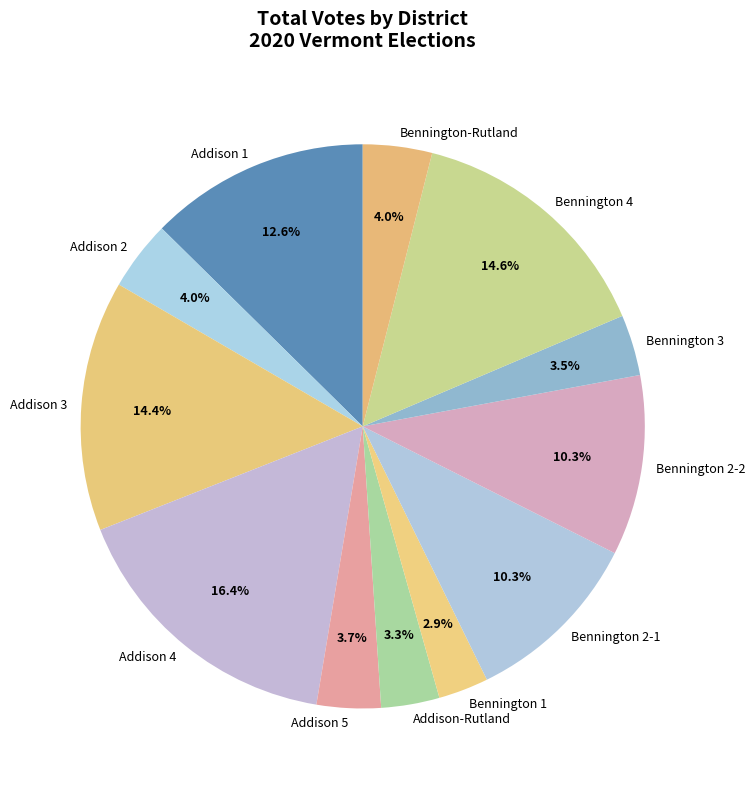

True or false: Addison 1 accounts for 24% of the total.

False